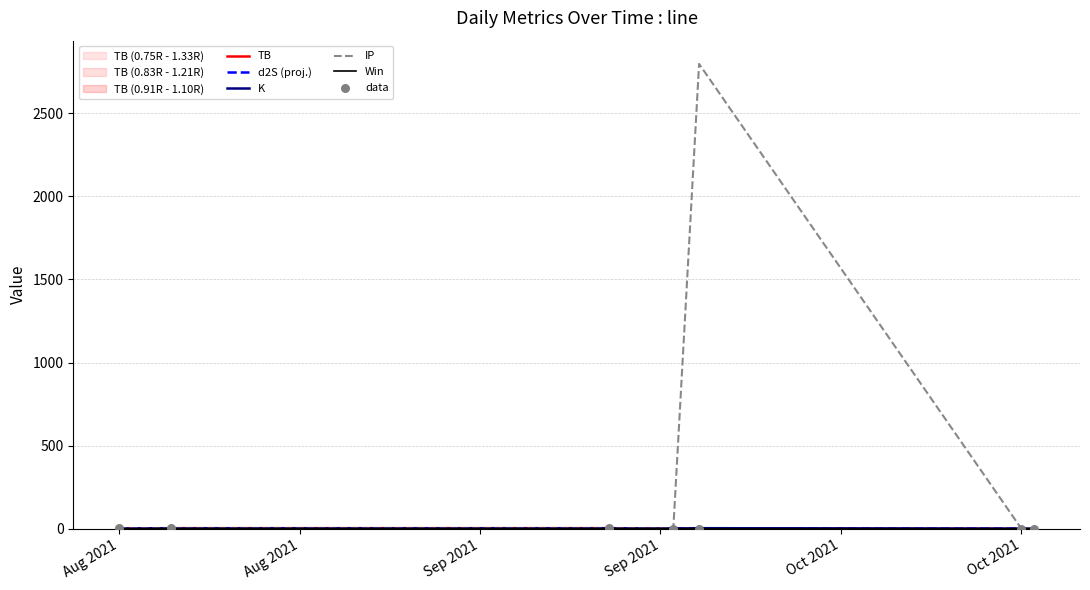

What is the total value across all series at Aug 2021?

3.9